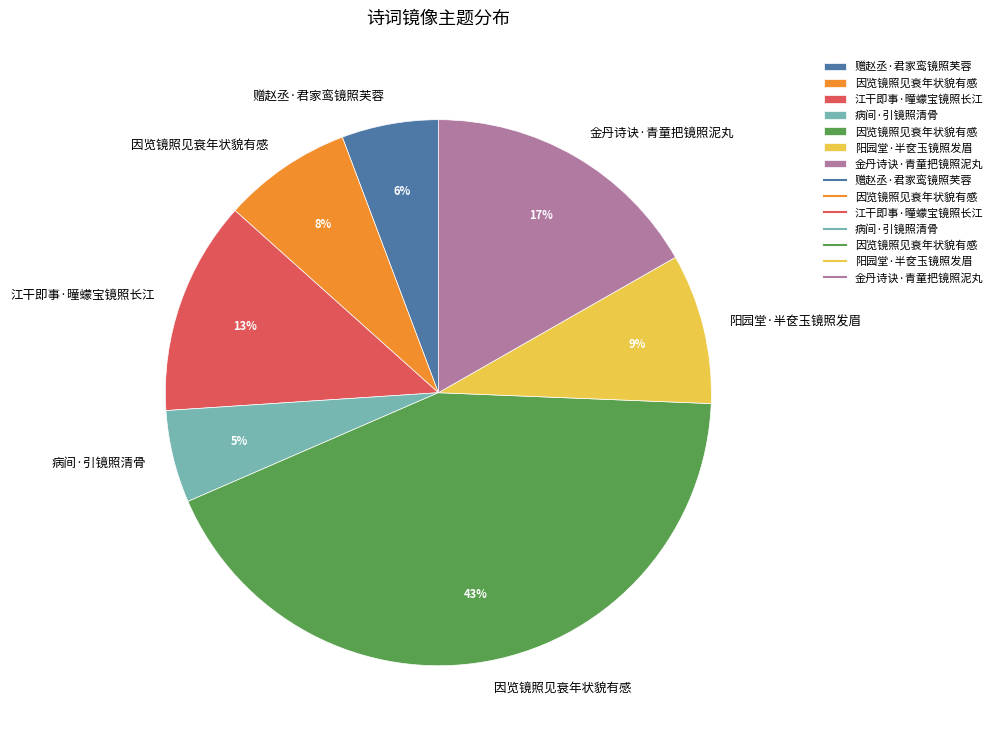

Is there a majority slice in this chart?

No